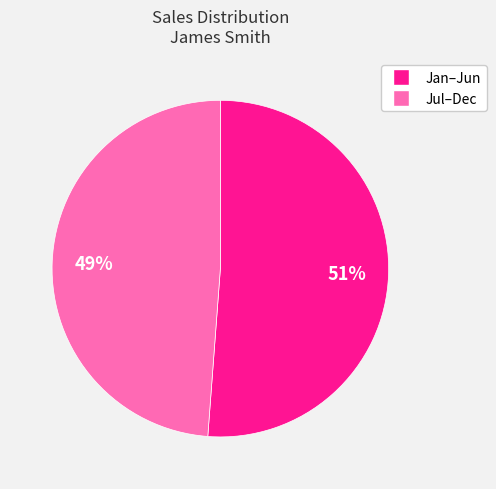

To the nearest percent, what is the average slice percentage?

50%